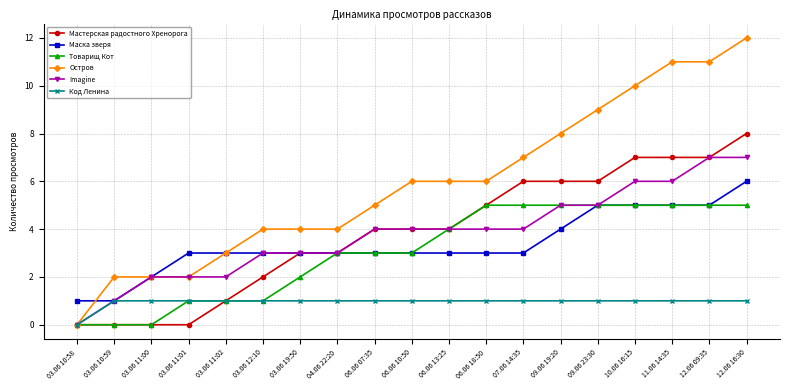

Is it true that Маска зверя equals 9 at 09.06 23:30?

False